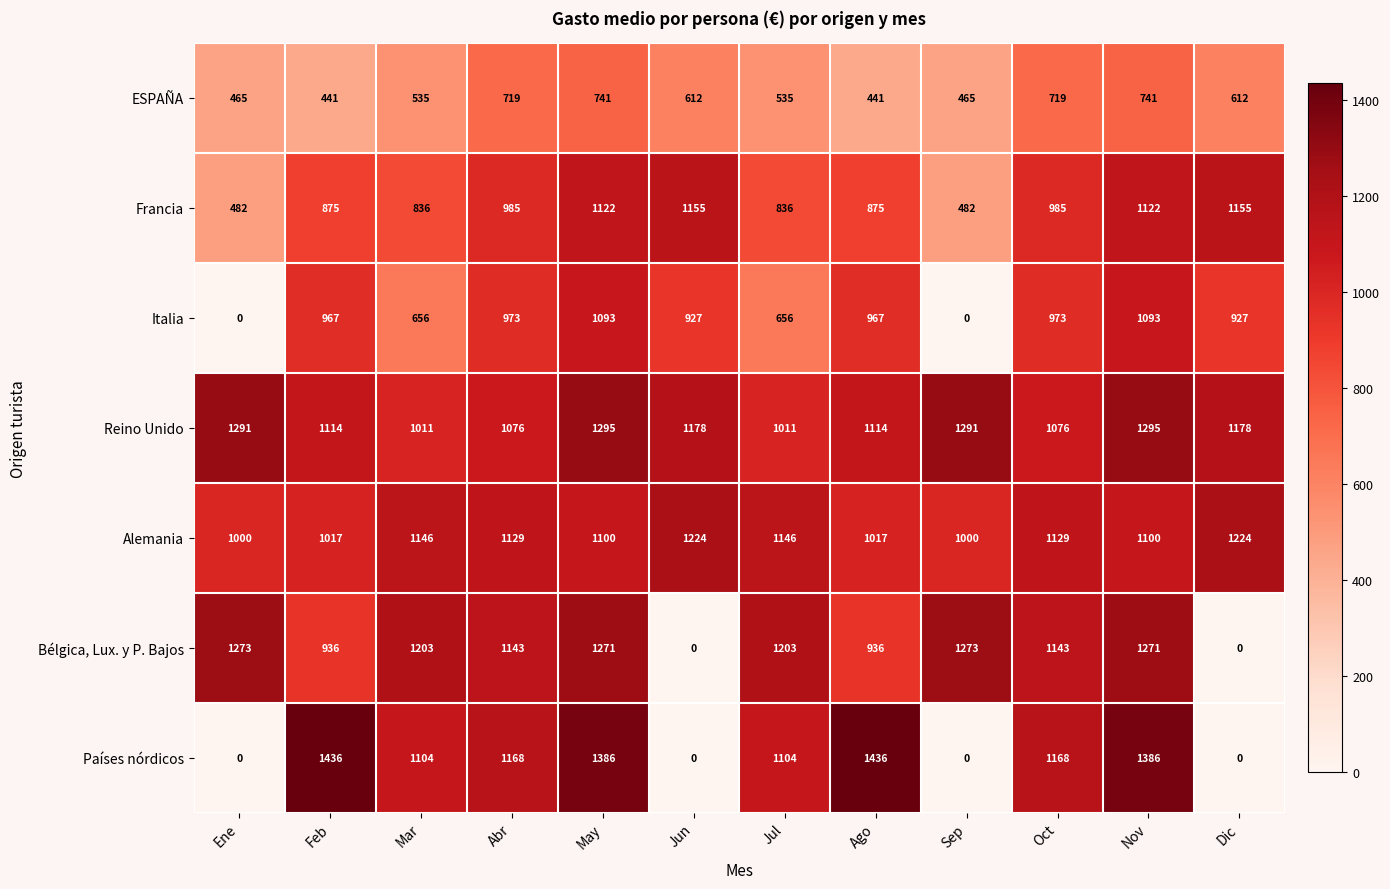

What is the difference between the highest and lowest values at Sep?

1291